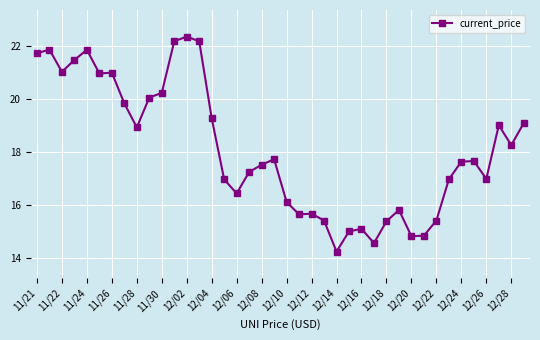

True or false: there are more than 1 points higher than both neighbors.

True